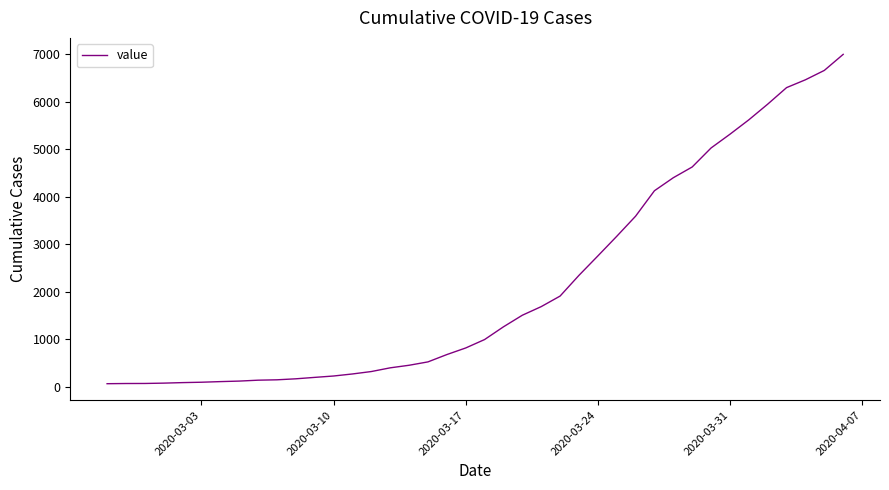

How many values are below 993?

20